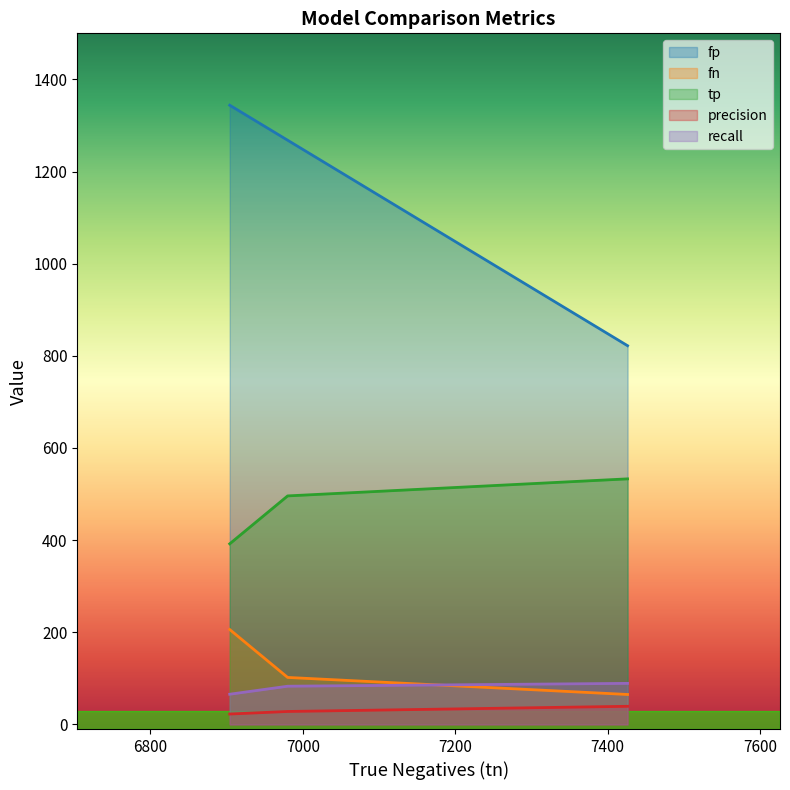

Count the number of data series in this chart.

5